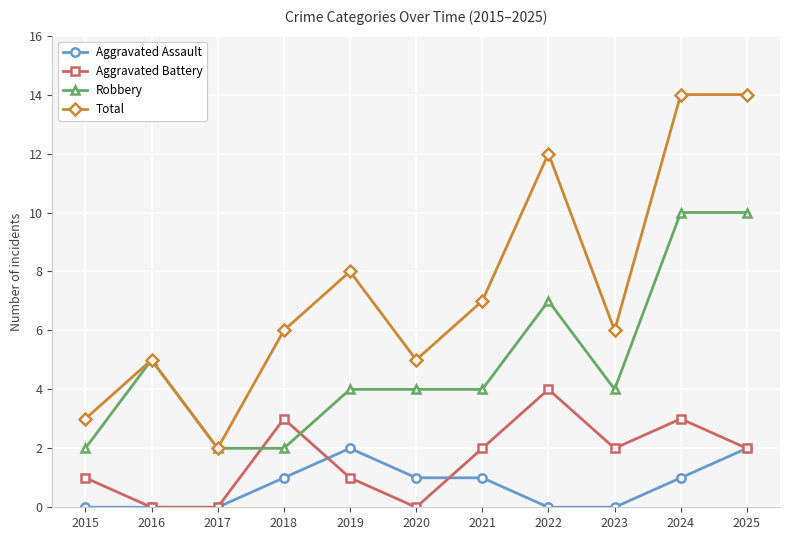

What is the value of the Robbery point at the 2nd from the left?

5